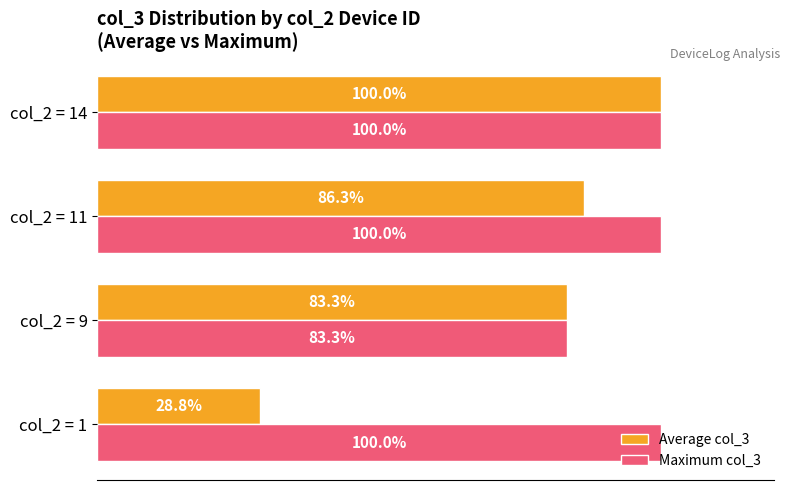

Is the value of Maximum col_3 at col_2 = 14 greater than the value of Average col_3 at col_2 = 1?

Yes